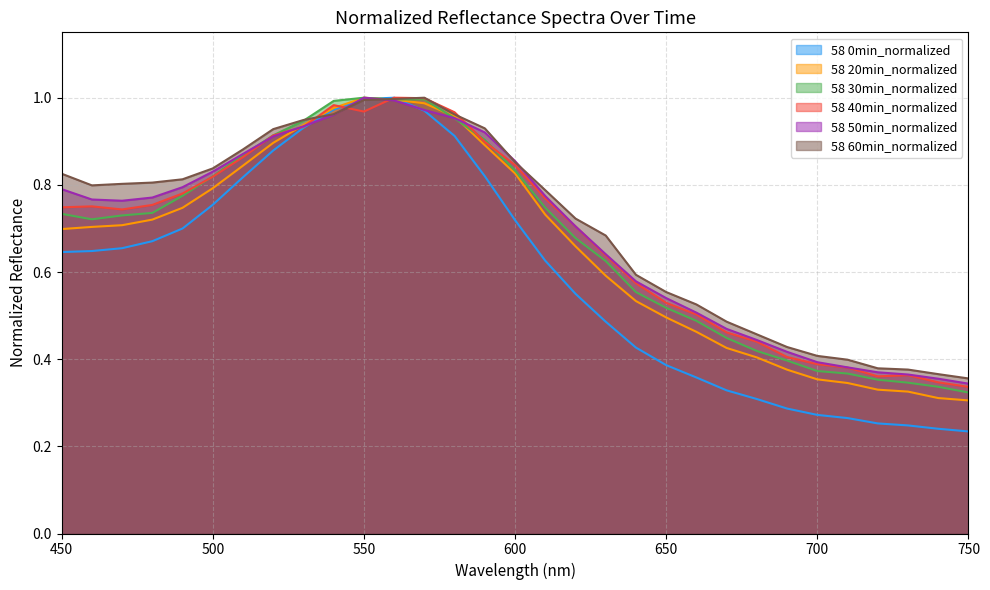

Which series changed the most between 500 and 670?

58 0min_normalized